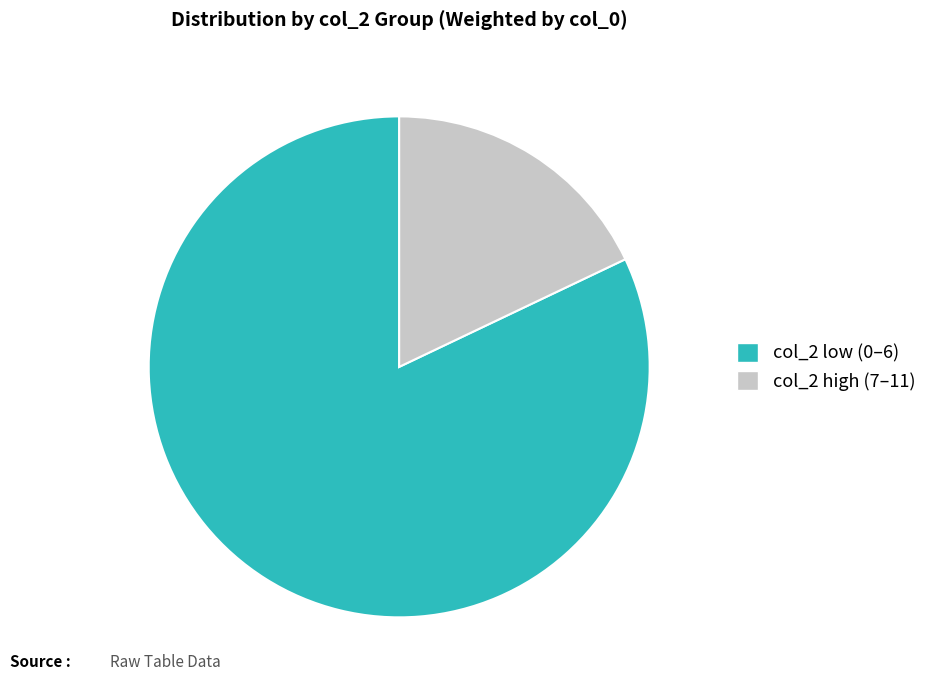

Count the number of slices in the pie.

2